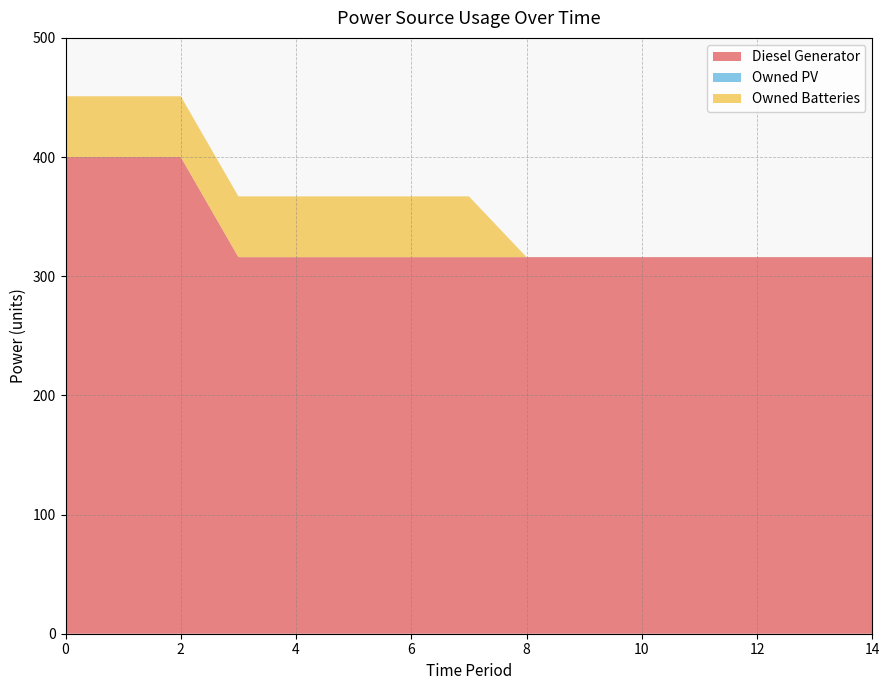

Reading left to right, list all the values displayed in this chart.

Diesel Generator: 400	400	400	316	316	316	316	316	316	316	316	316	316	316	316
Owned PV: 0	0	0	0	0	0	0	0	0	0	0	0	0	0	0
Owned Batteries: 51	51	51	51	51	51	51	51	0	0	0	0	0	0	0